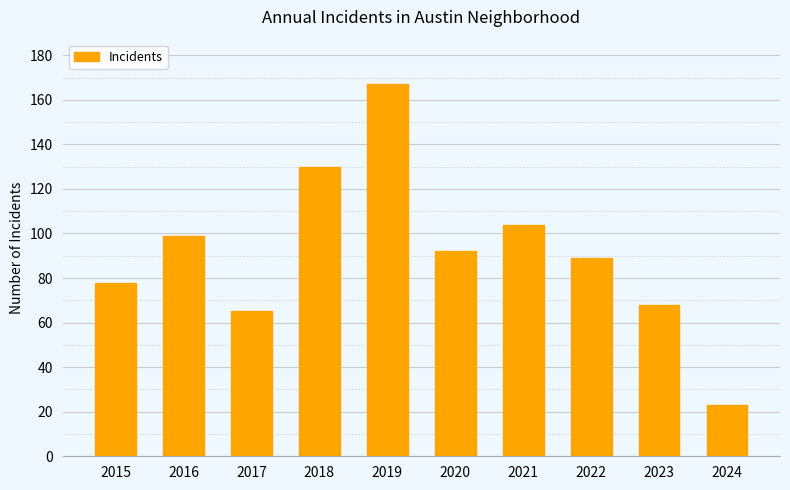

List the labels in order of value, largest first.

2019, 2018, 2021, 2016, 2020, 2022, 2015, 2023, 2017, 2024